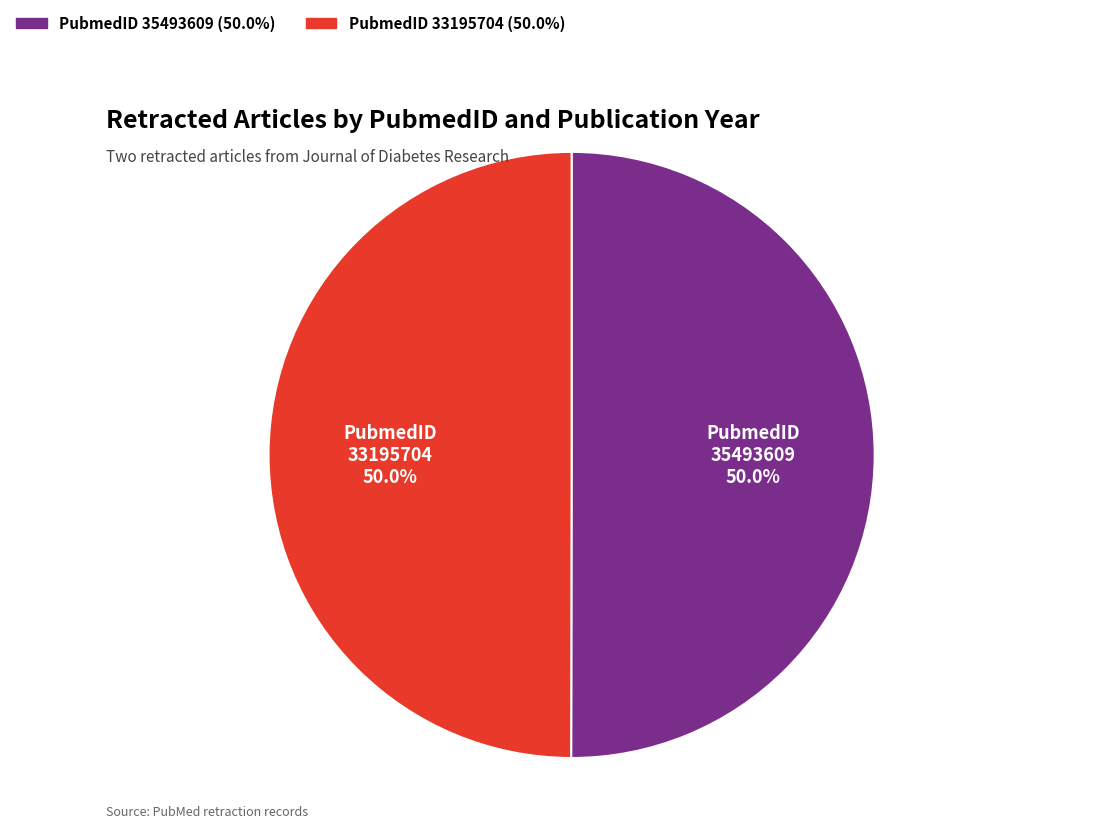

What percentage is NOT represented by PubmedID 33195704?

50.0%